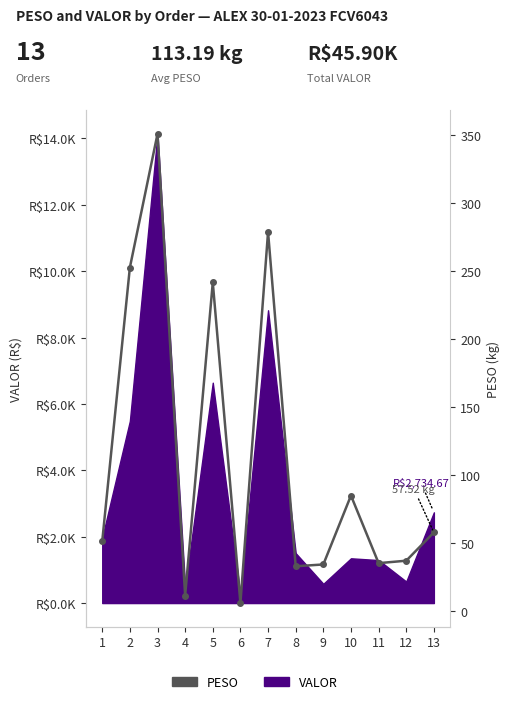

What is the maximum value shown in the chart?

350.8